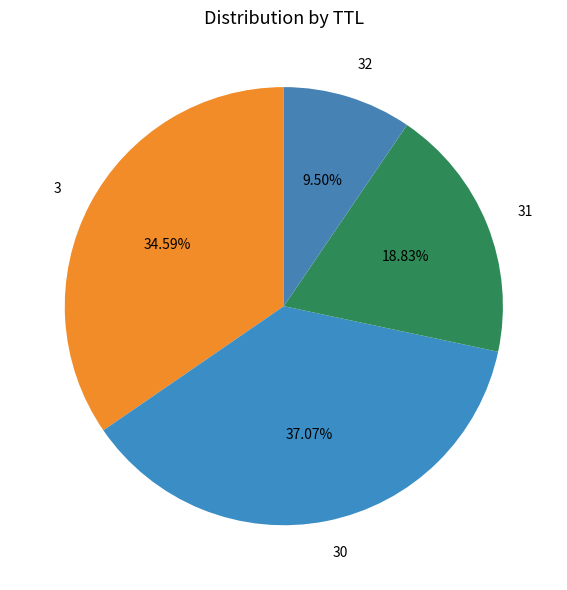

True or false: 31 accounts for 19% of the total.

True